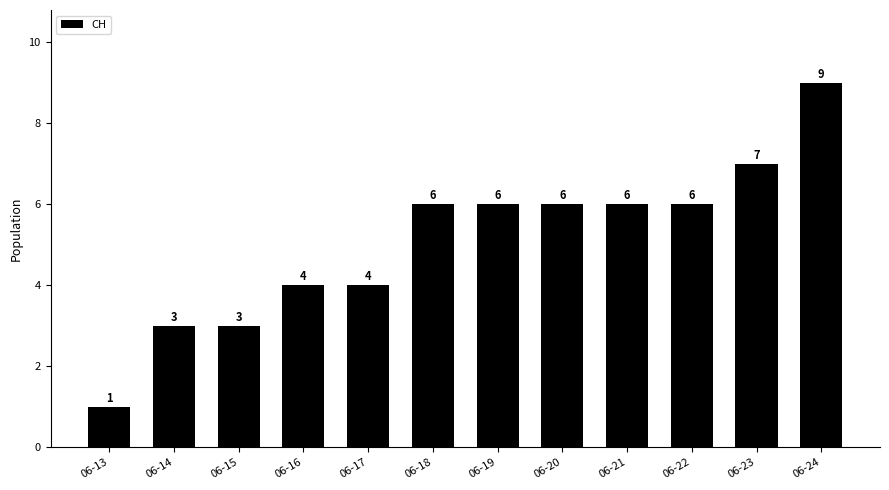

What is the average value?

5